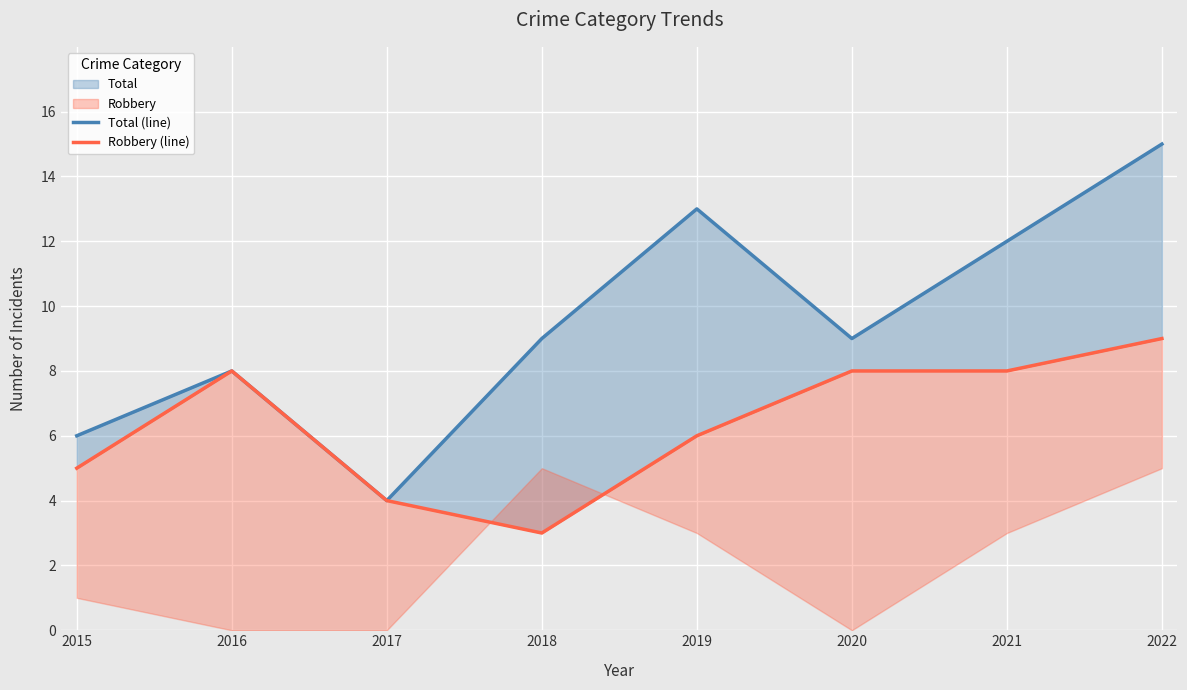

Reading right to left, list all the values displayed in this chart.

Total (line): 2022=15	2021=12	2020=9	2019=13	2018=9	2017=4	2016=8	2015=6
Robbery (line): 2022=9	2021=8	2020=8	2019=6	2018=3	2017=4	2016=8	2015=5